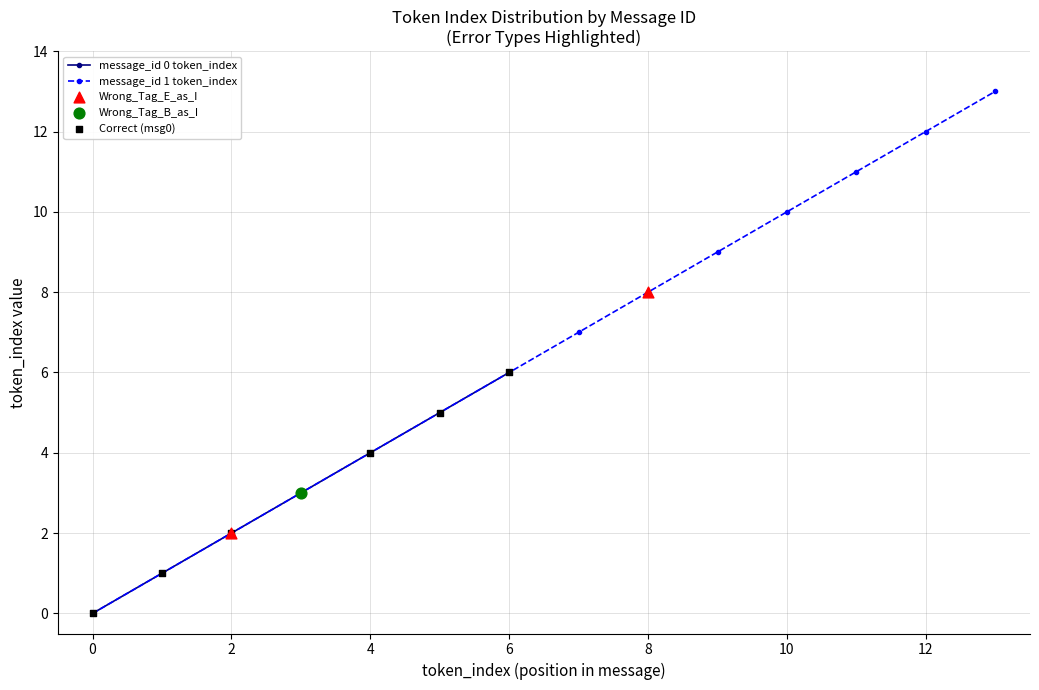

Is it true that message_id 0 token_index equals 2 at 2?

True